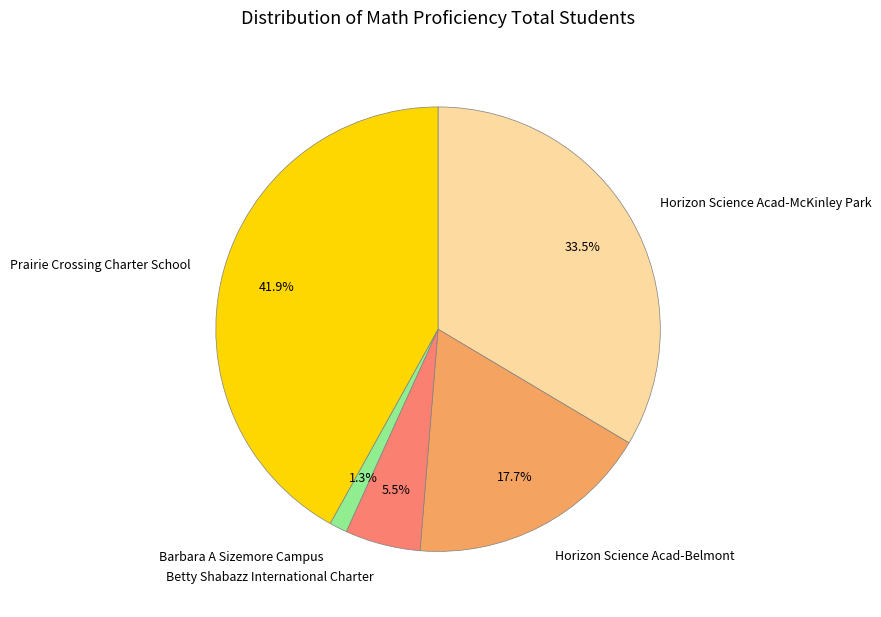

What is the largest slice in the pie chart?

Prairie Crossing Charter School